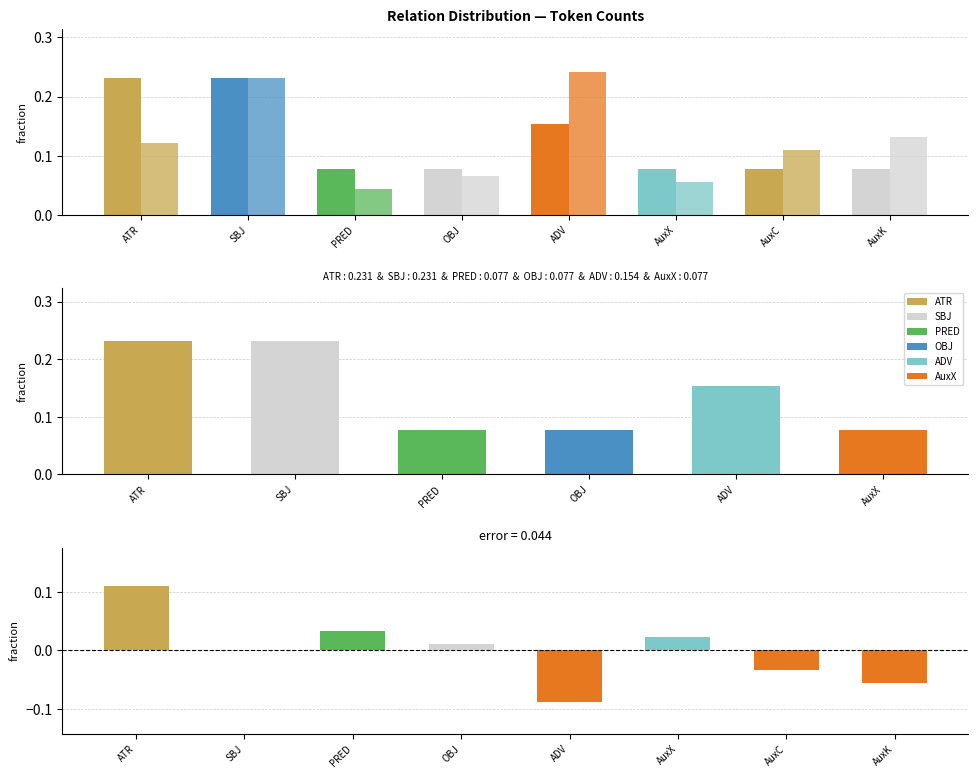

Which series has the largest range (max minus min)?

error (count - id_sum fraction)